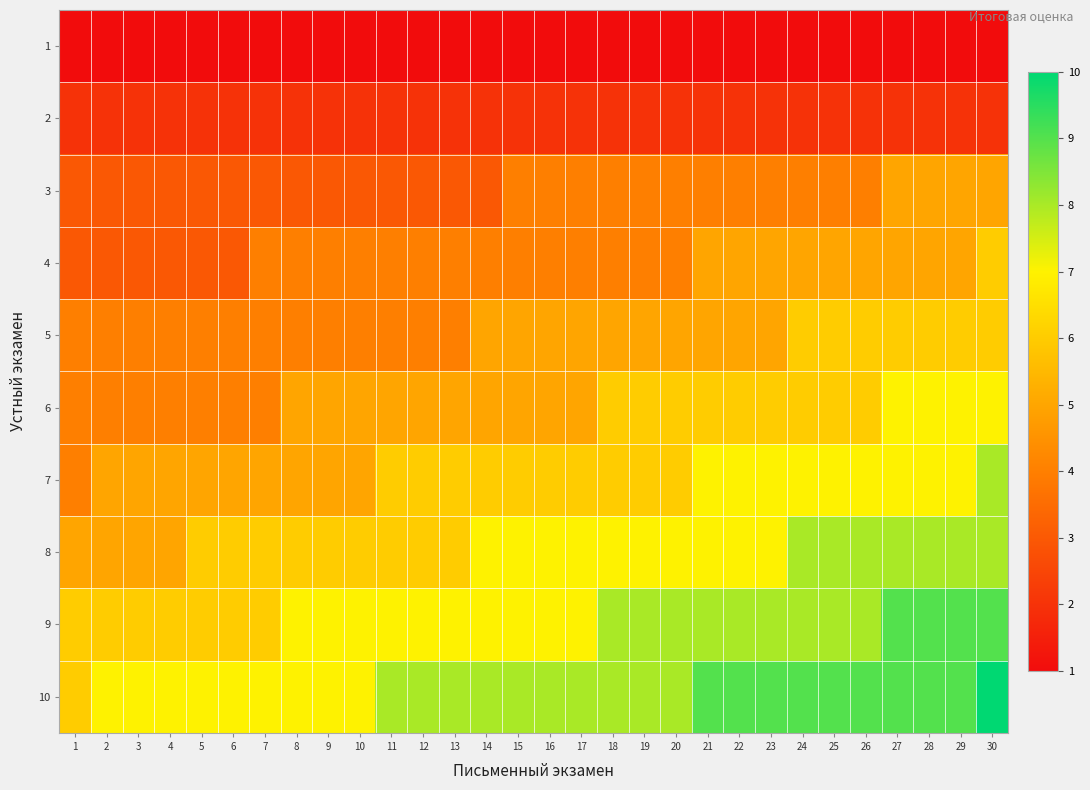

At which category does the chart reach its peak across all series?

30